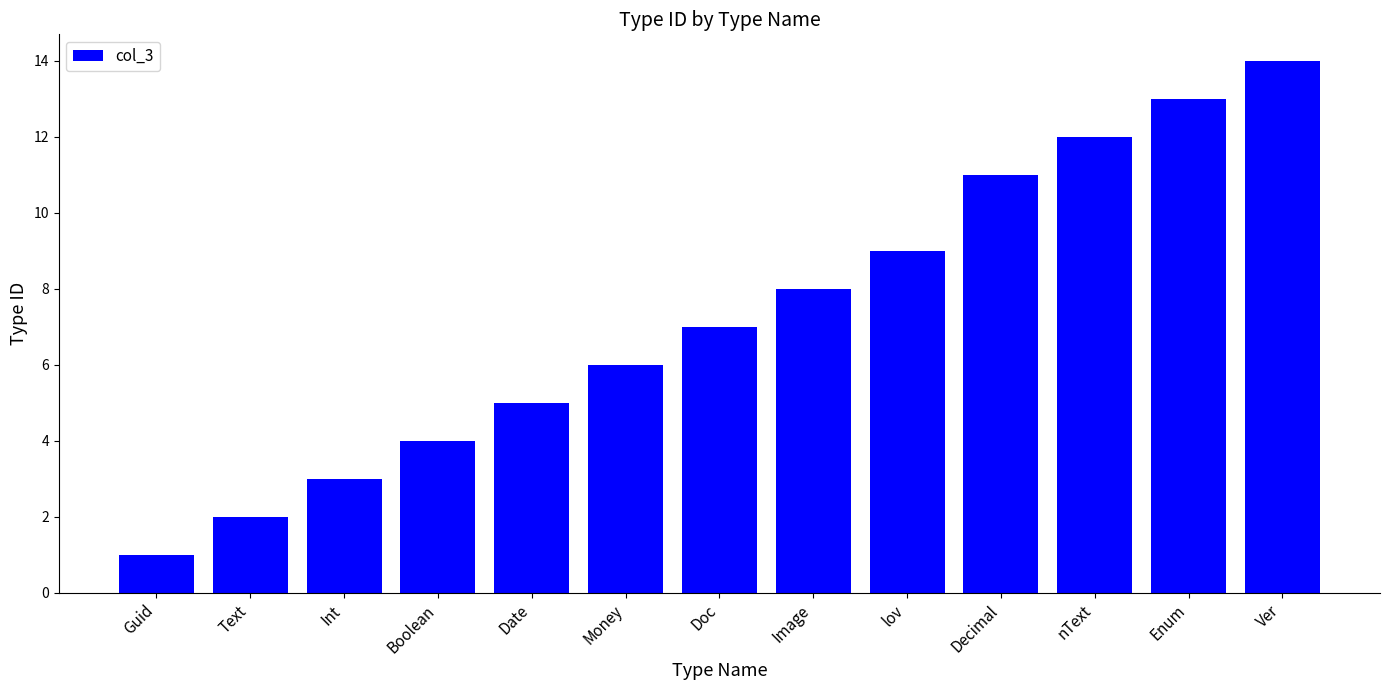

Which has a higher value, Decimal or Doc?

Decimal